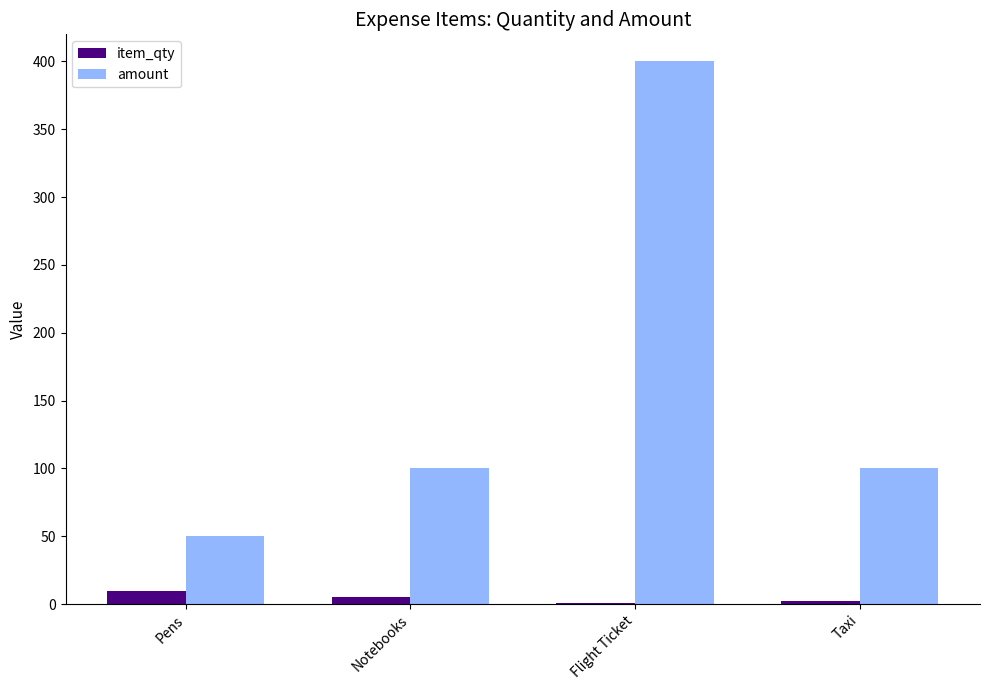

True or false: amount has a value of 170 at Taxi.

False